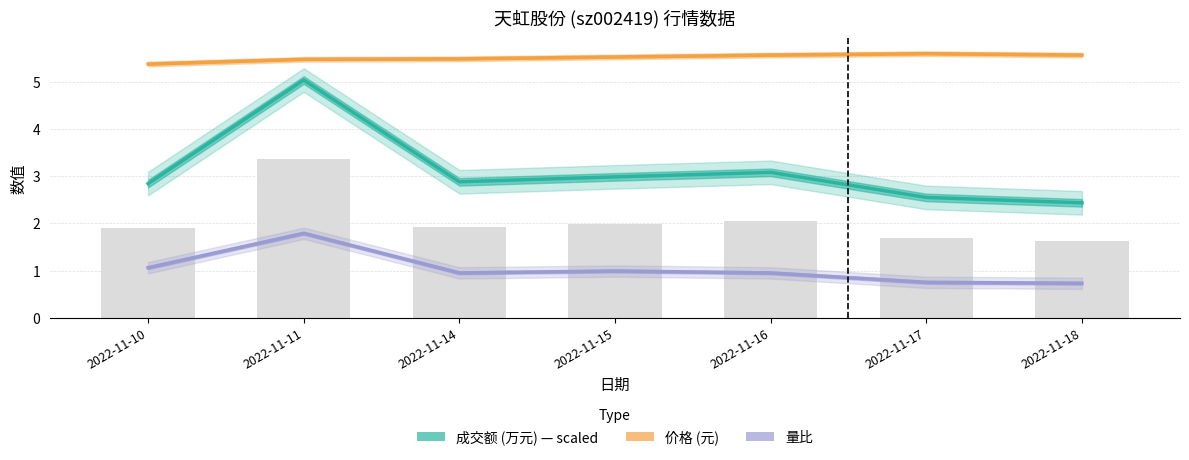

At which category does the chart reach its minimum across all series?

2022-11-18